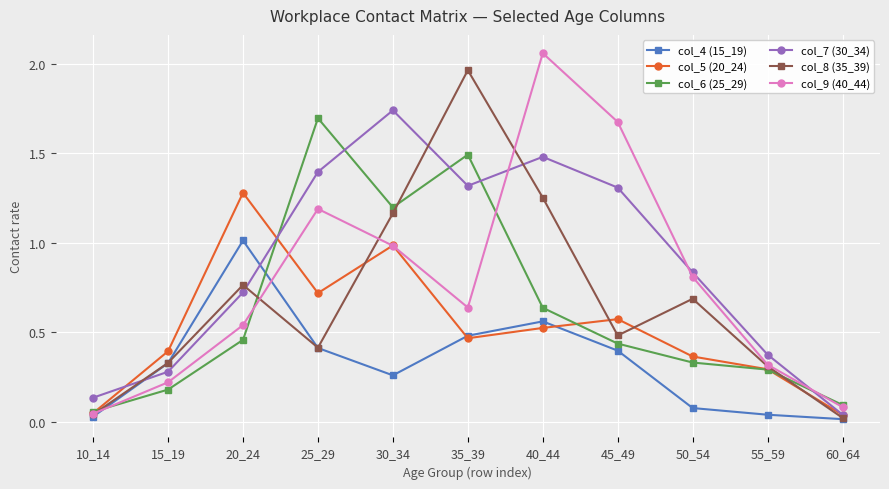

Which series has the largest total across all categories?

col_7 (30_34)